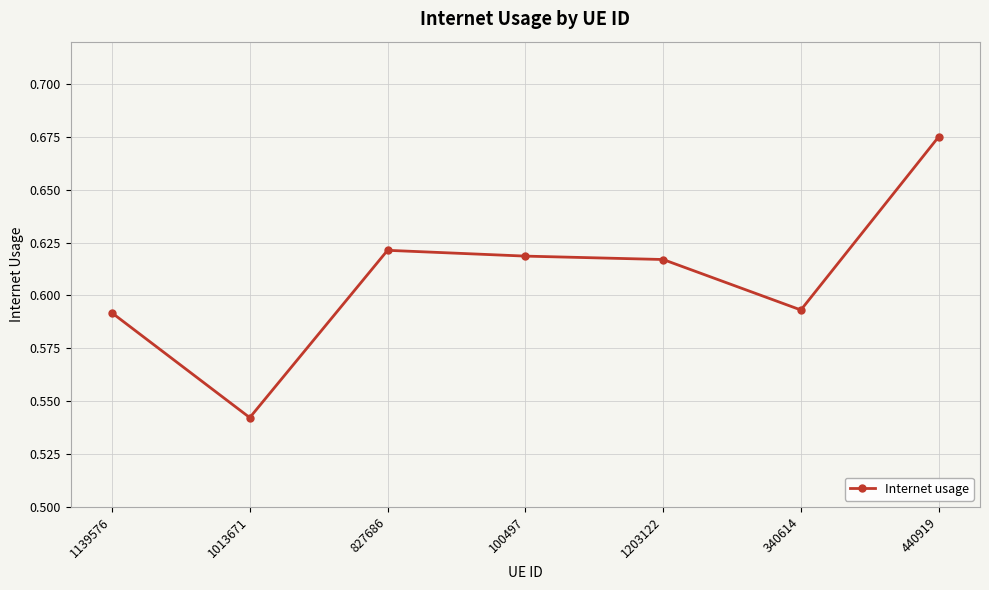

Is this an area chart (filled region under the line)?

No